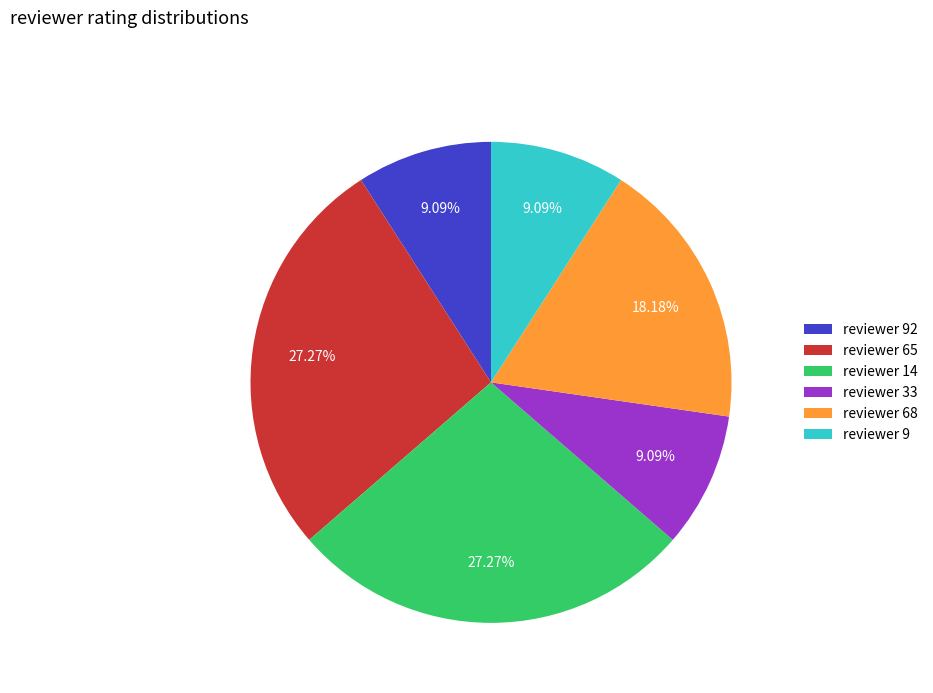

Does reviewer 65 account for over 50% of the chart?

No